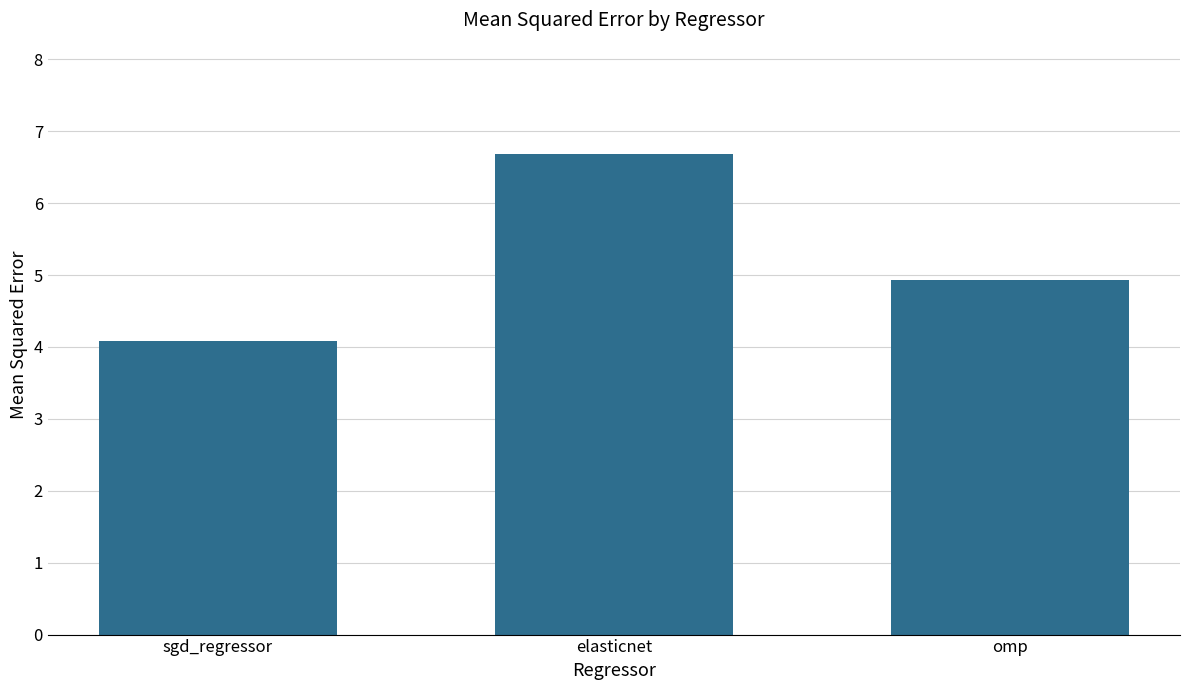

Which has a higher value, sgd_regressor or omp?

omp